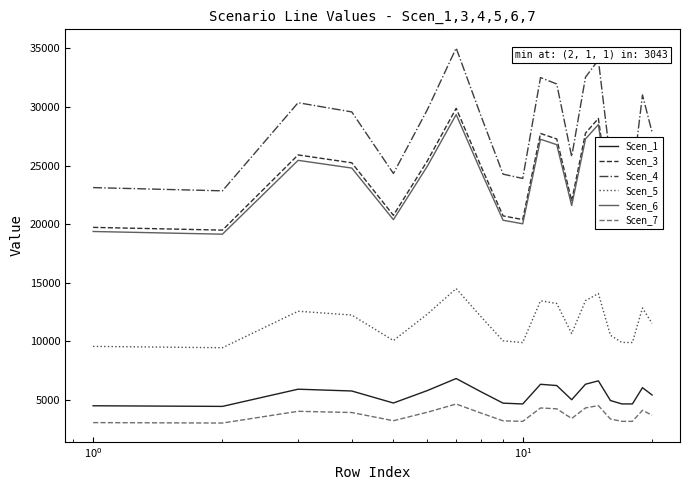

True or false: Scen_1 and Scen_3 intersect in this chart.

False